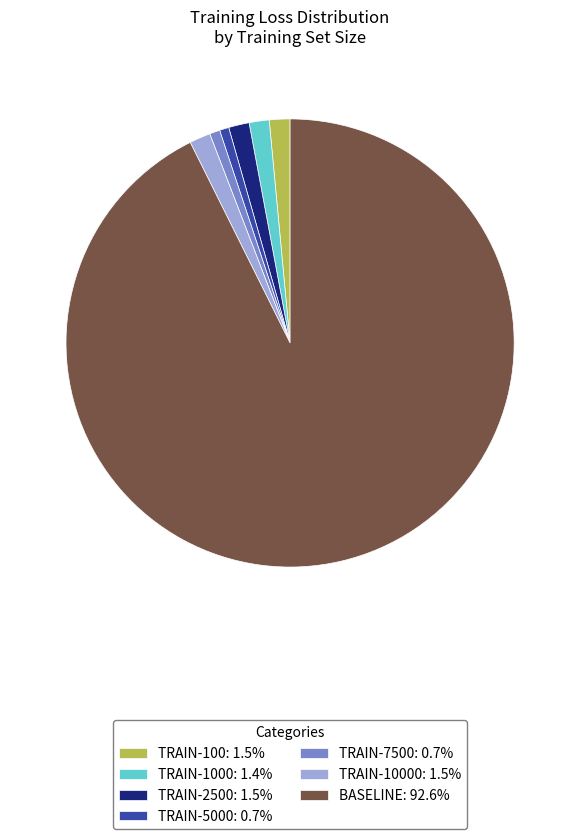

Is there any slice that represents more than half of the pie?

Yes